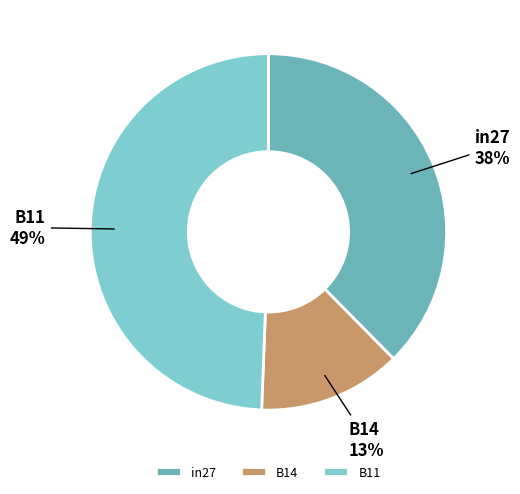

To the nearest percent, what is the combined percentage of in27 and B14?

51%